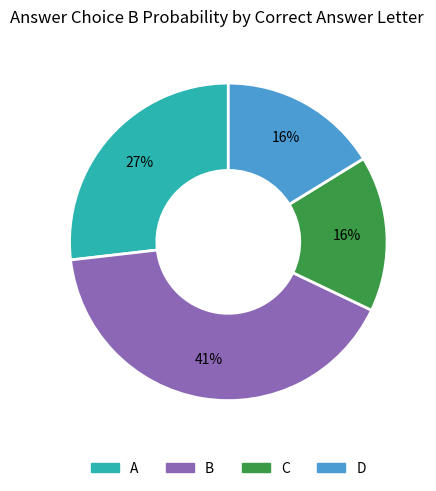

Does any single category account for the majority?

No